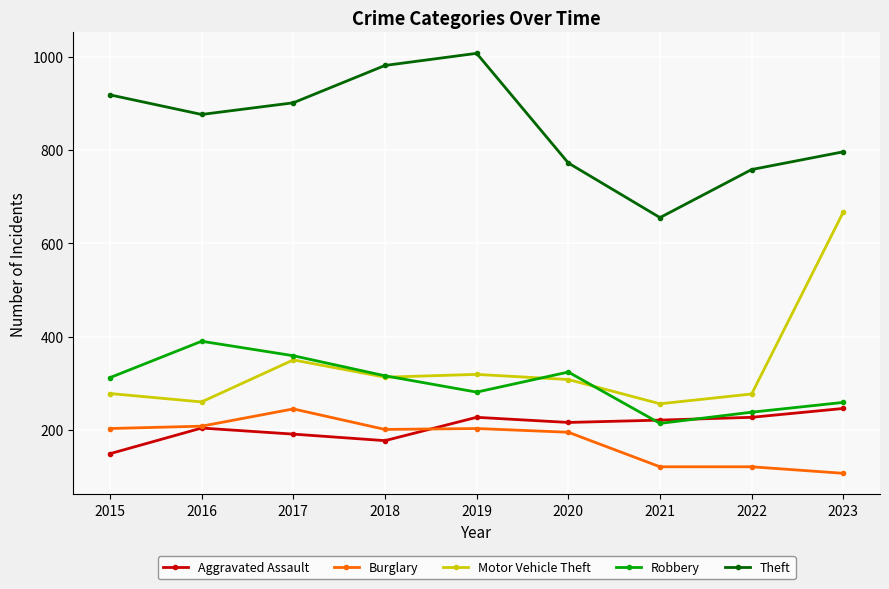

Which series has the widest spread of values?

Motor Vehicle Theft